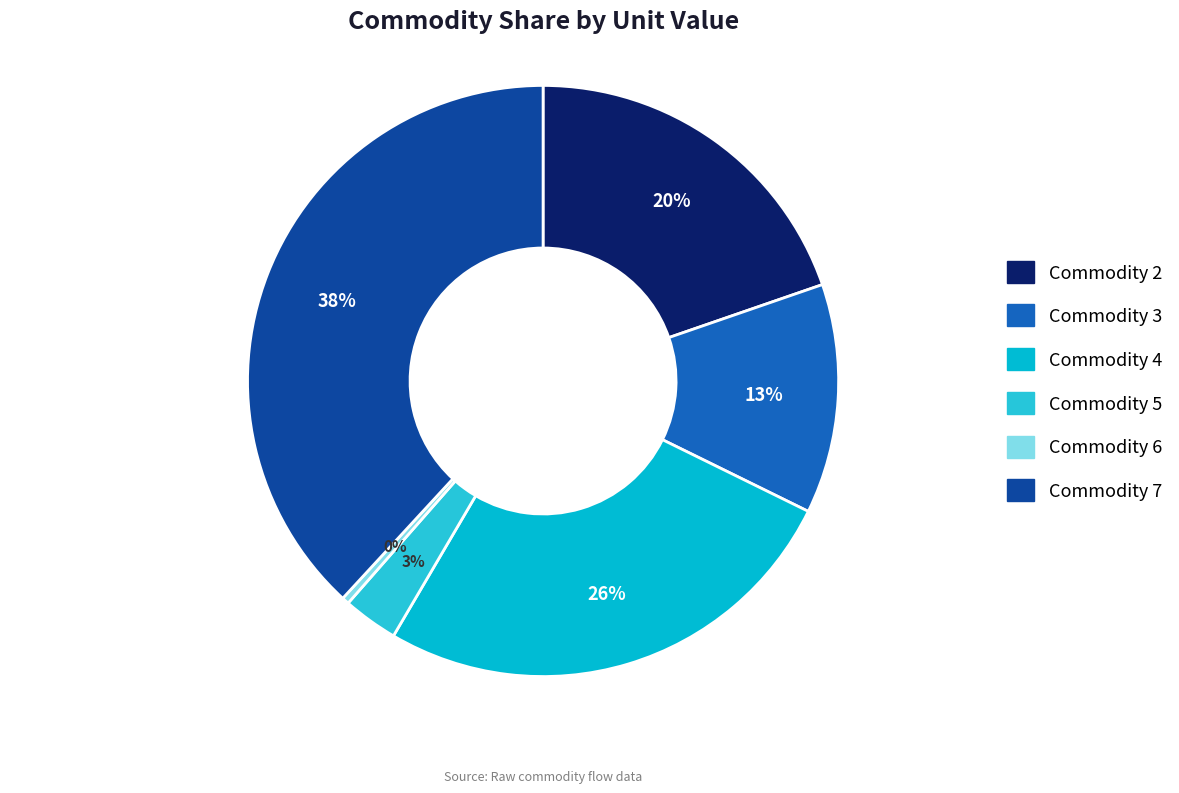

How many slices are in this pie chart?

6